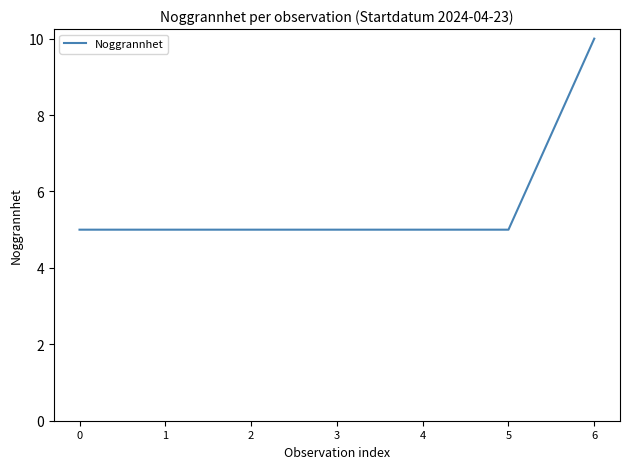

True or false: there are more than 2 points higher than both neighbors.

False